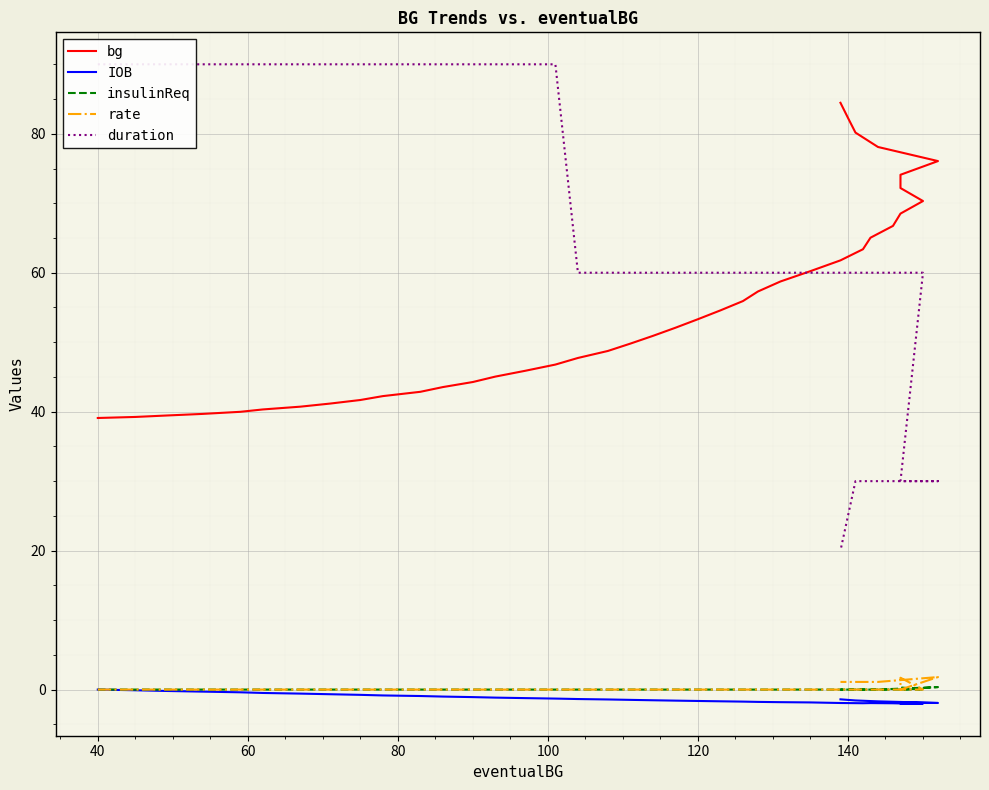

What is the difference between the second highest and minimum values in the duration series?

70.0